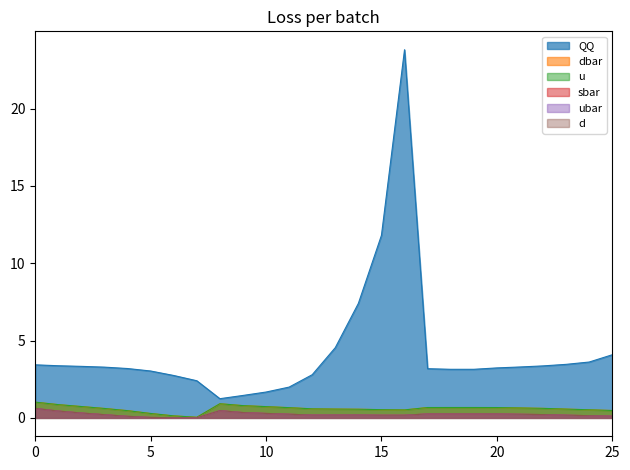

What is the difference between the maximum and second lowest values in the QQ series?

22.4